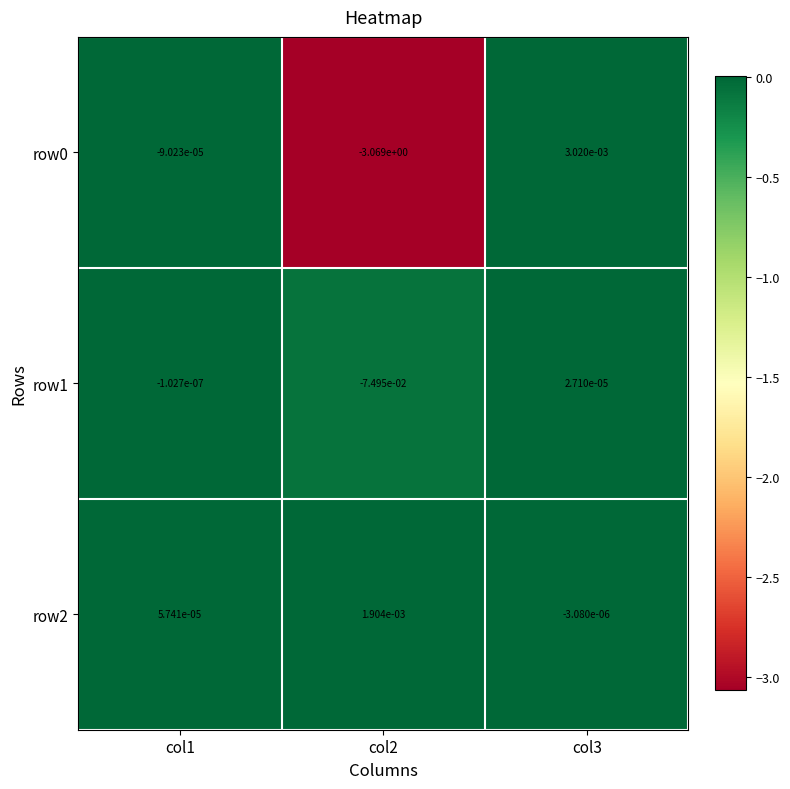

Is the value of row2 at col2 greater than the value of row1 at col2?

Yes